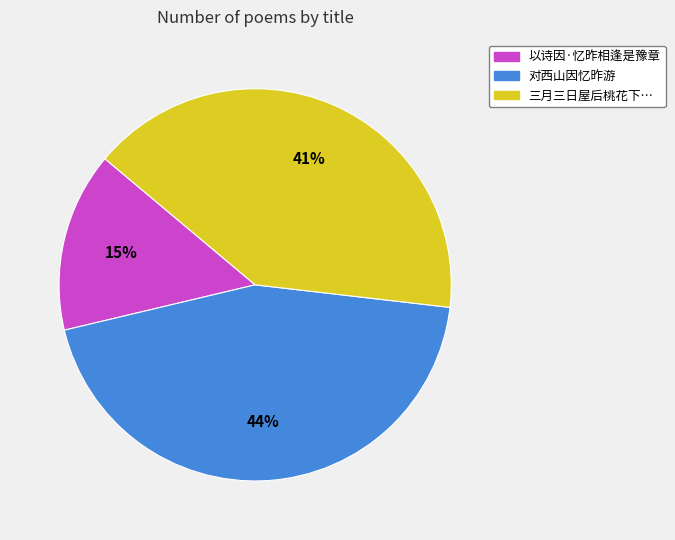

To the nearest percent, what is the average slice percentage?

33%